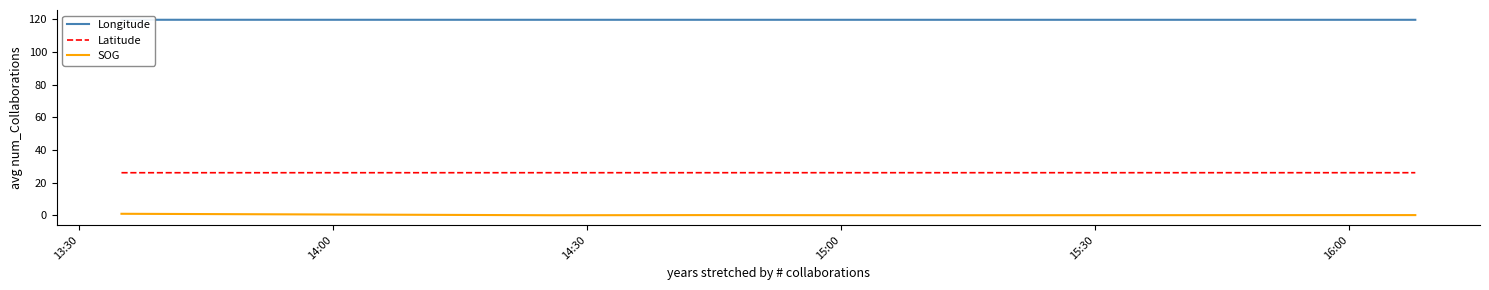

True or false: SOG and Latitude cross at least once.

False